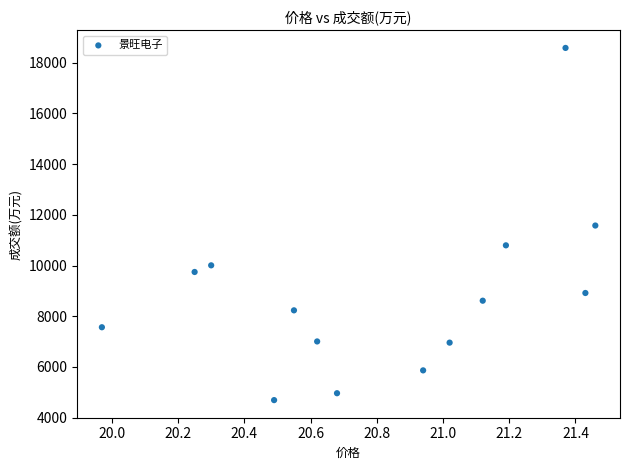

What is the range of Y values (max minus min)?

13891